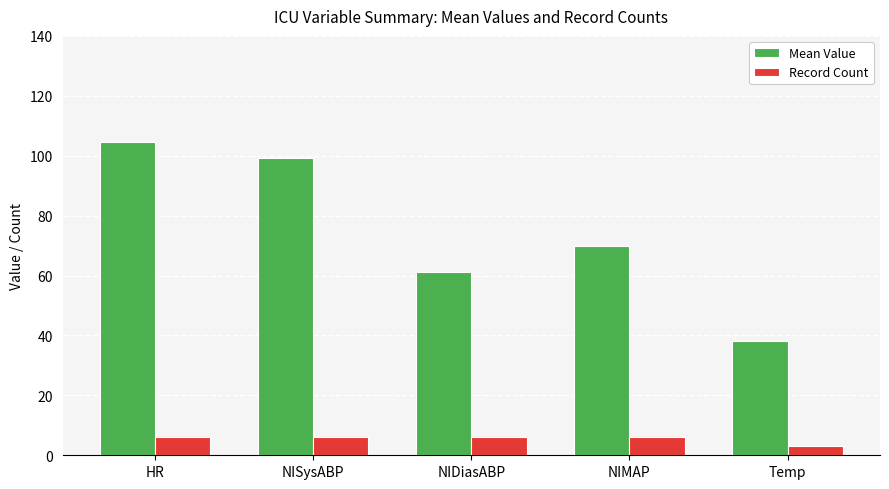

What is the difference between the maximum and minimum values in the Mean Value series?

66.3